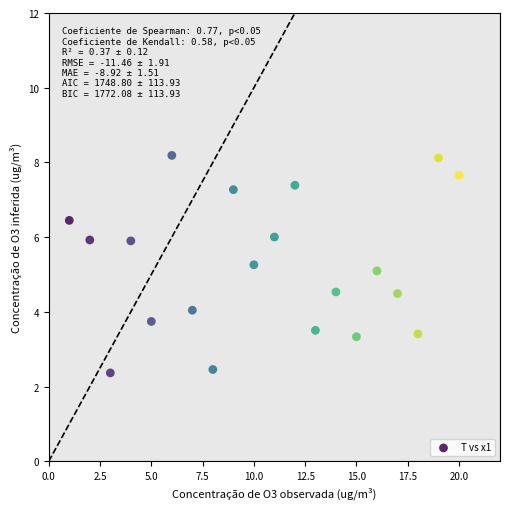

What is the range of Y values (max minus min)?

5.8